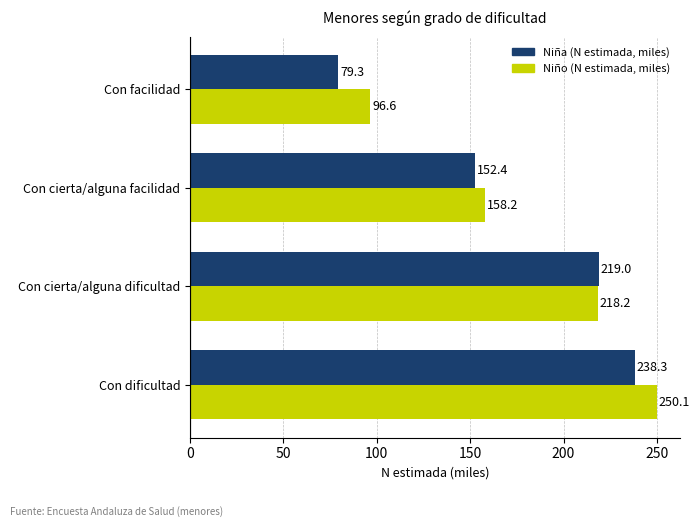

What is the spread (max minus min) of values at Con dificultad?

11.8